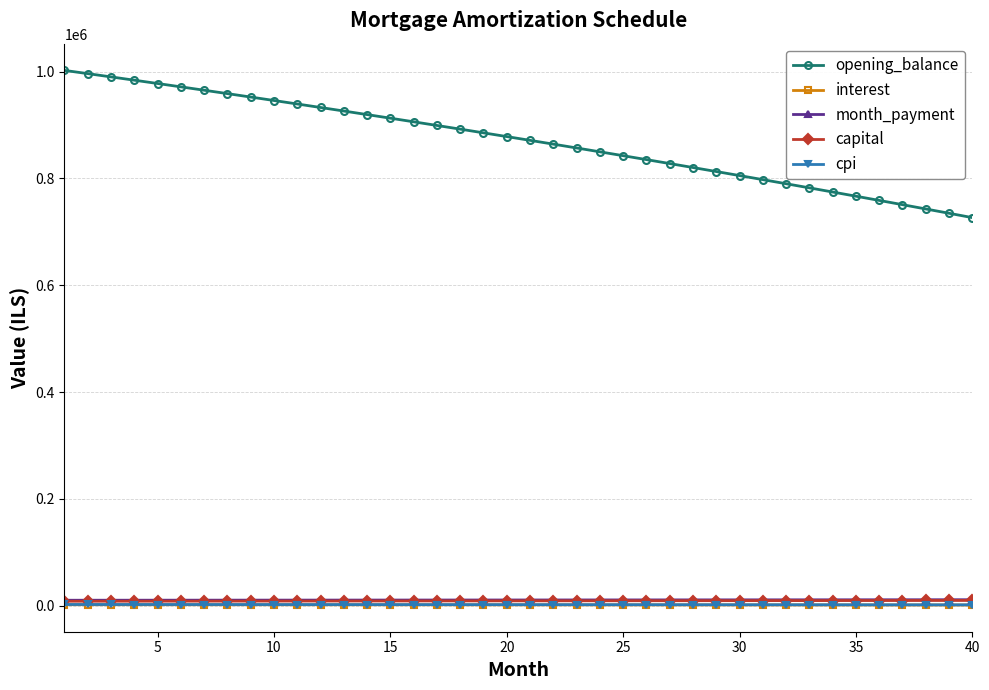

True or false: opening_balance and month_payment intersect in this chart.

False